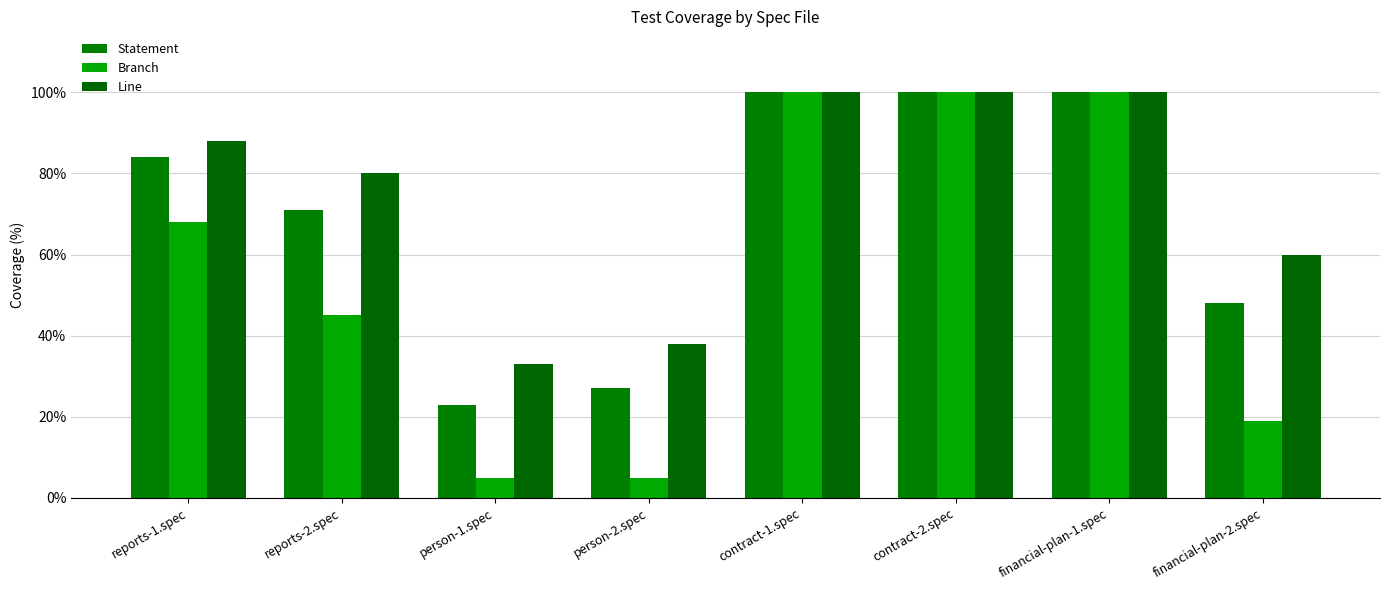

At which category is the sum across all series the highest?

contract-1.spec